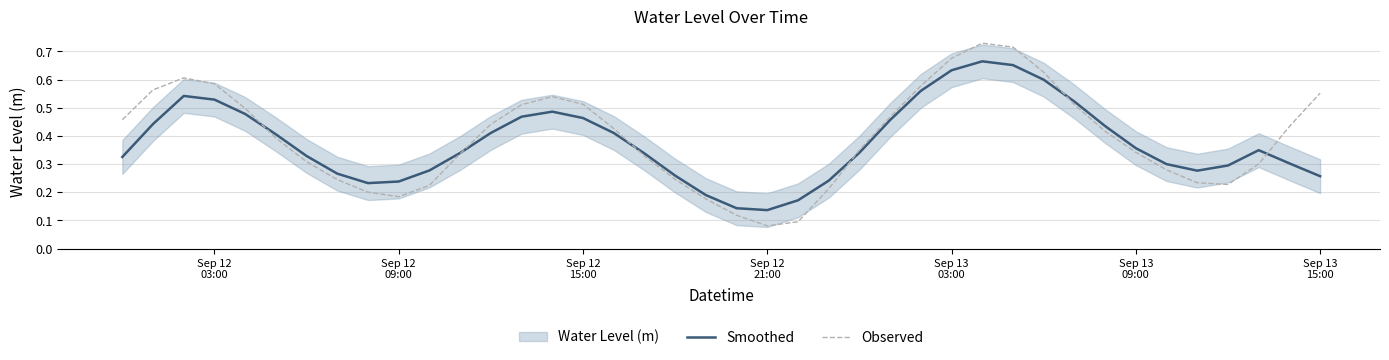

Read the Observed value at Sep 13 09:00.

0.3